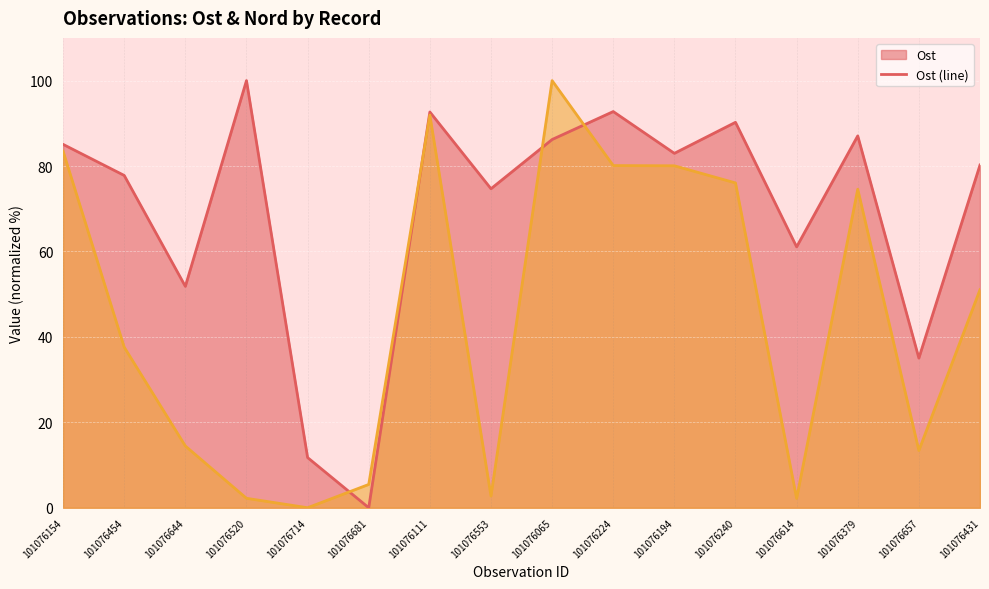

List the series in order of their overall mean, lowest first.

Nord (line), Ost (line)